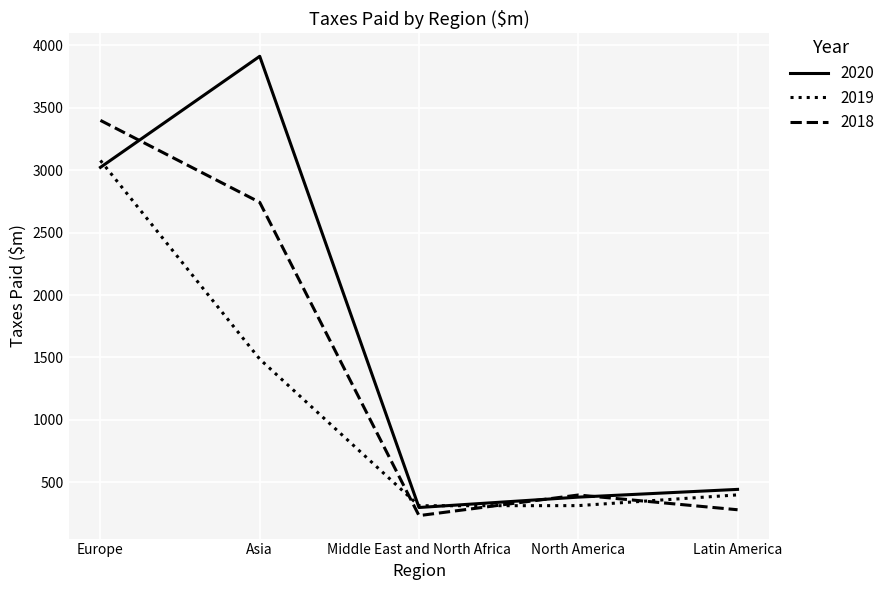

Rank the series at Europe from highest to lowest value.

2018, 2019, 2020